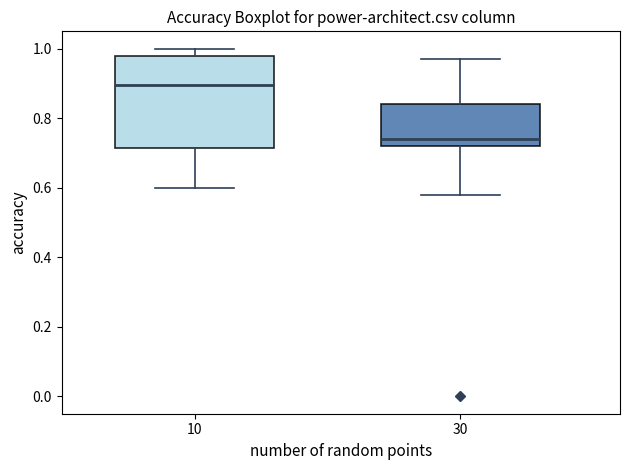

Comparing the boxes themselves (not the whiskers), which one is the tallest?

10